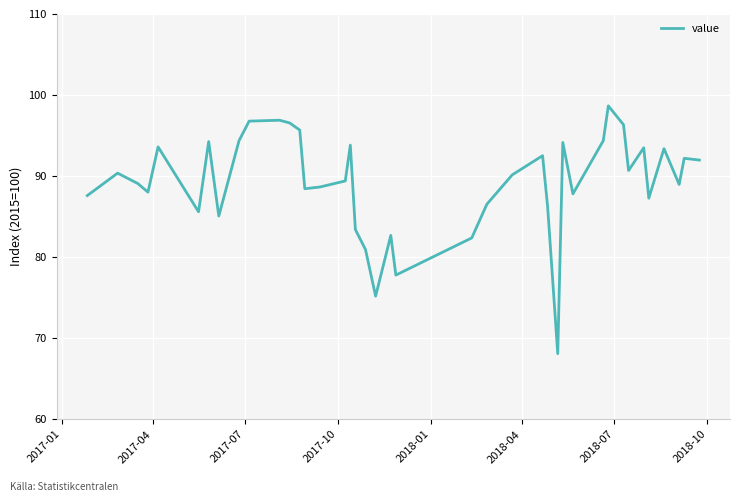

What is the minimum value shown in the chart?

68.1